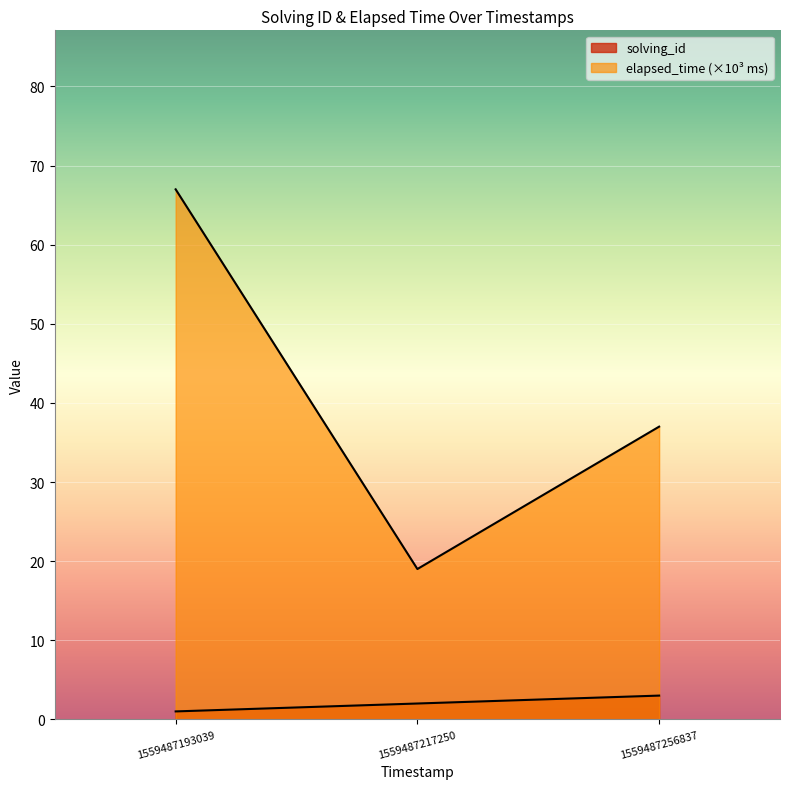

How many lines are shown in the chart?

2